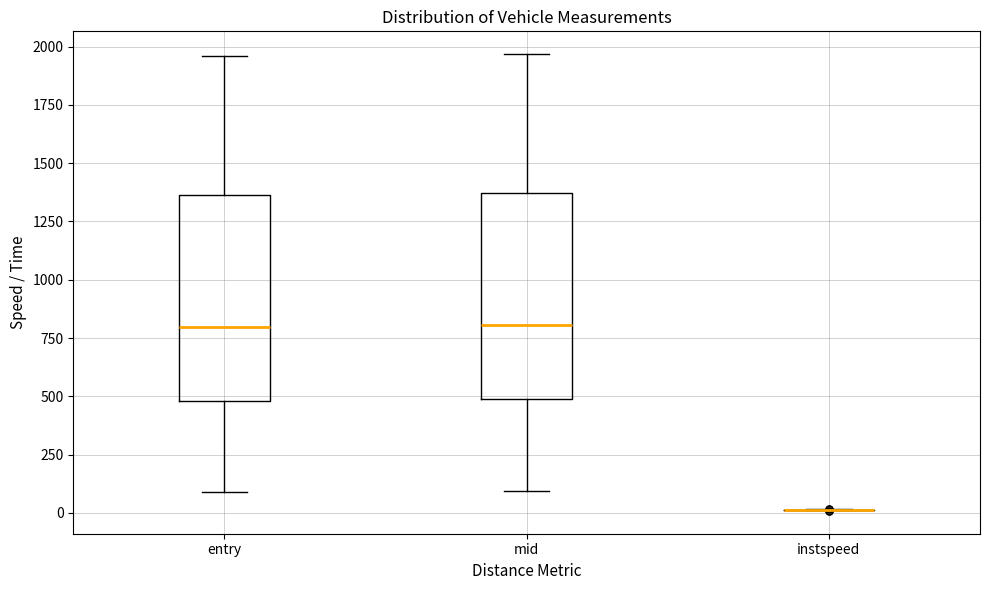

Reading left to right, read every box against the y-axis: the position of its median line, the range the box covers, and the ends of its whiskers. The values are not printed on the chart, so give them approximately, as read against the axis.

entry: median 800, box 500 to 1350, whiskers 100 to 1950
mid: median 800, box 500 to 1350, whiskers 100 to 1950
instspeed: box collapsed to a line at 0, whiskers 0 to 0